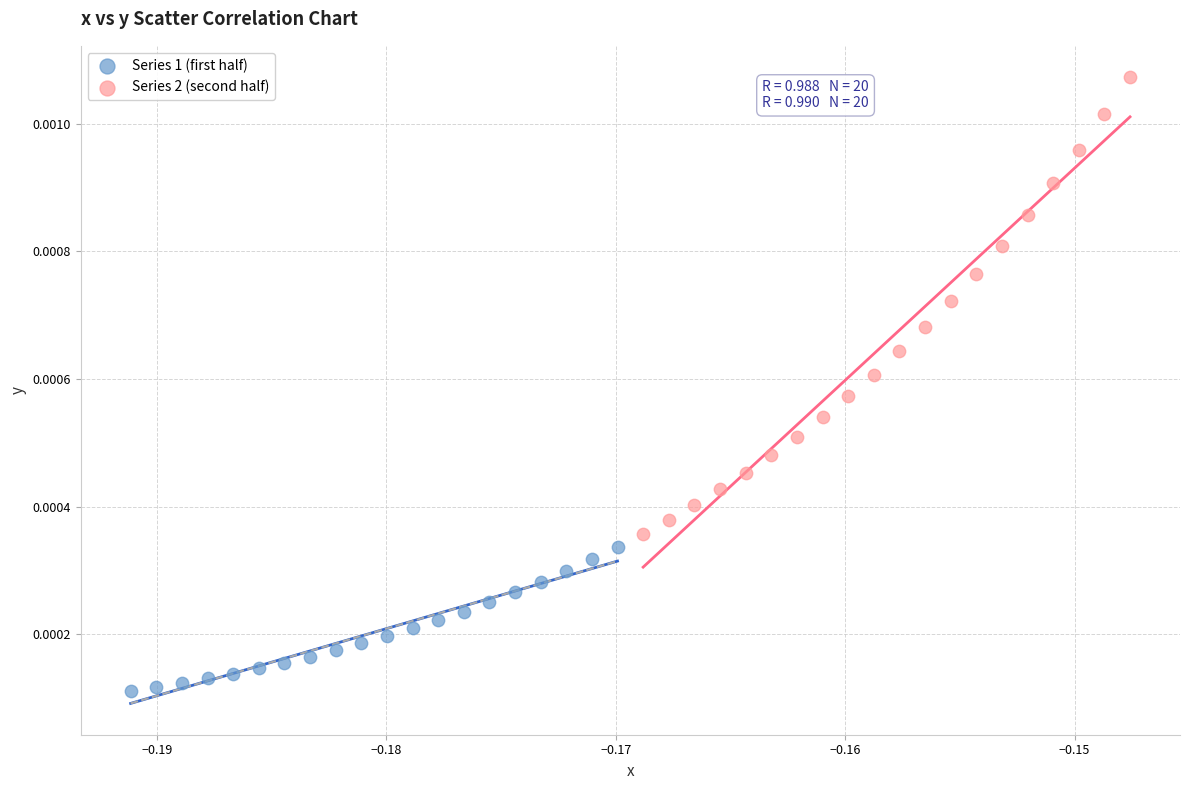

Which series has the widest spread of Y values?

Series 2 (second half)